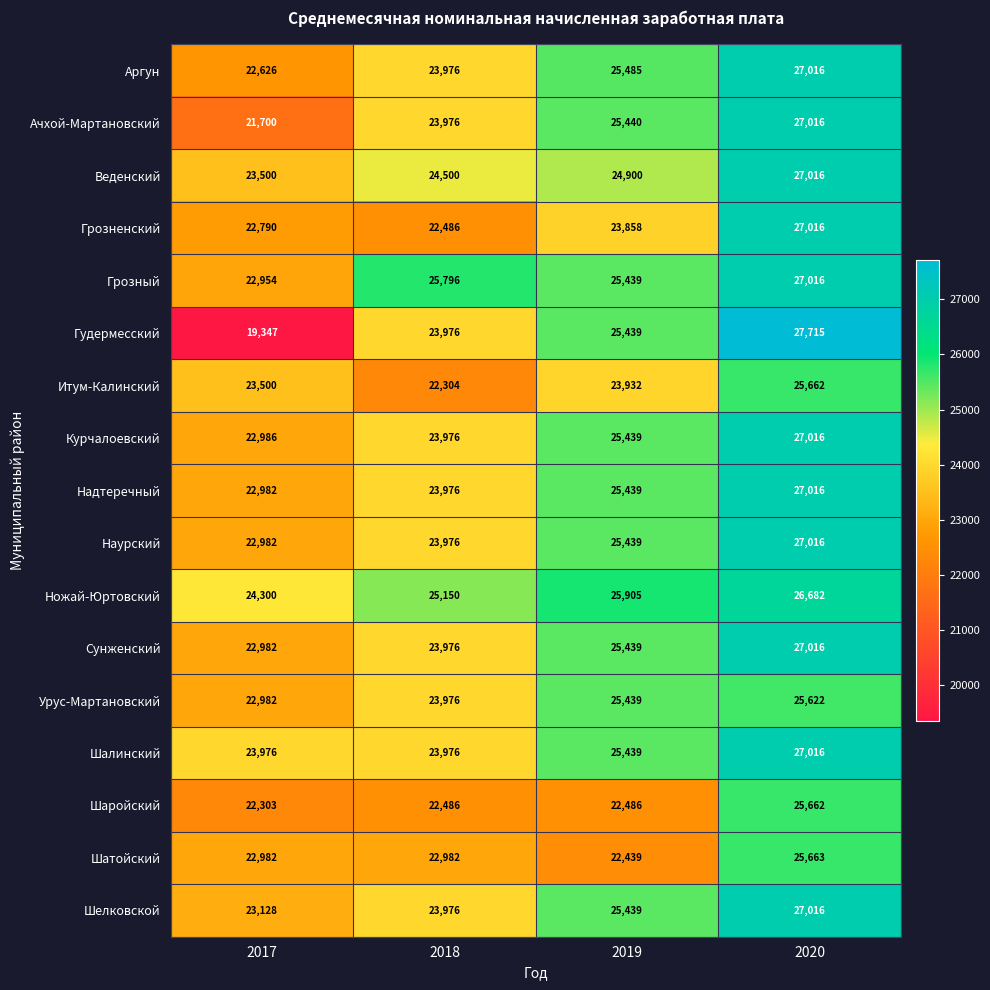

At which label is Урус-Мартановский closest to 24302?

2018